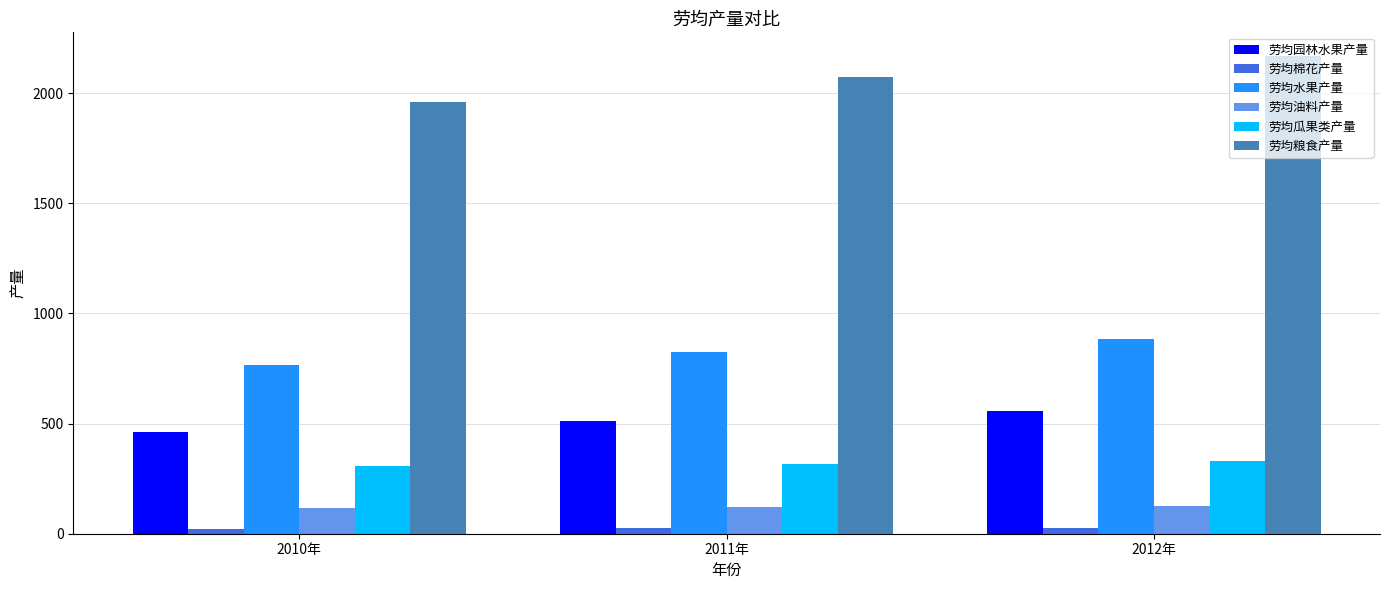

Which series has the largest range (max minus min)?

劳均粮食产量